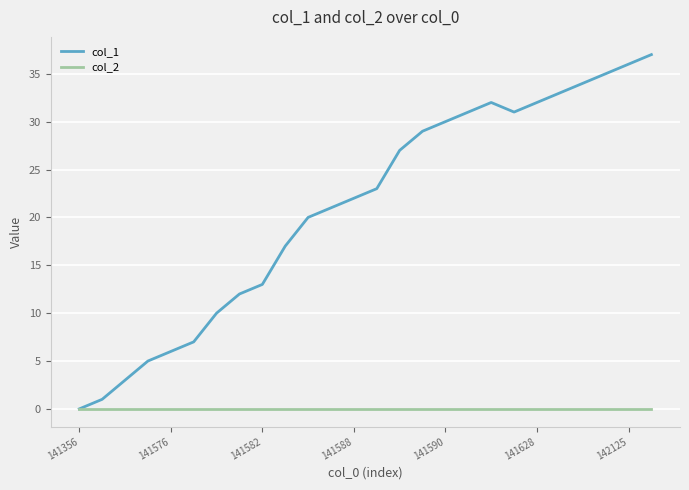

Rank the series by their maximum value, from lowest to highest.

col_2, col_1